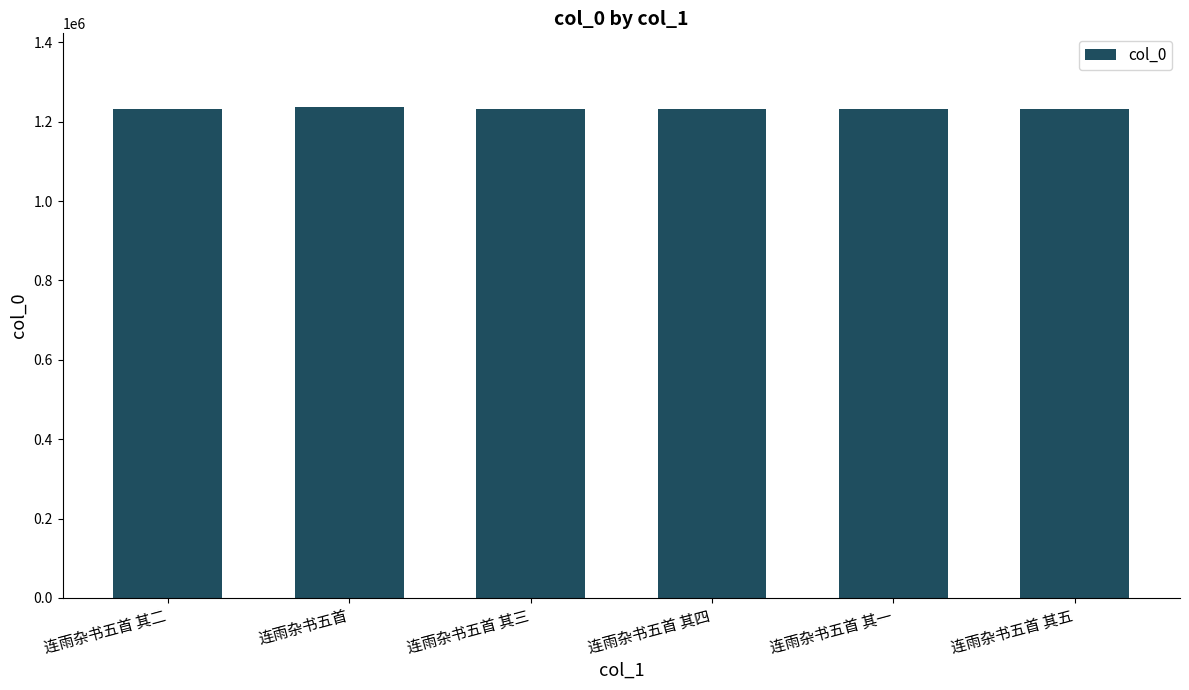

Is it true that the value at 连雨杂书五首 其三 is 2041149?

False